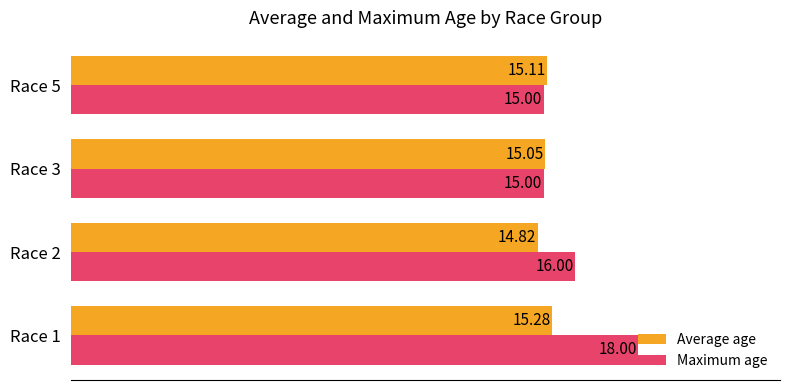

Rank the series by their average value, from lowest to highest.

Average age, Maximum age